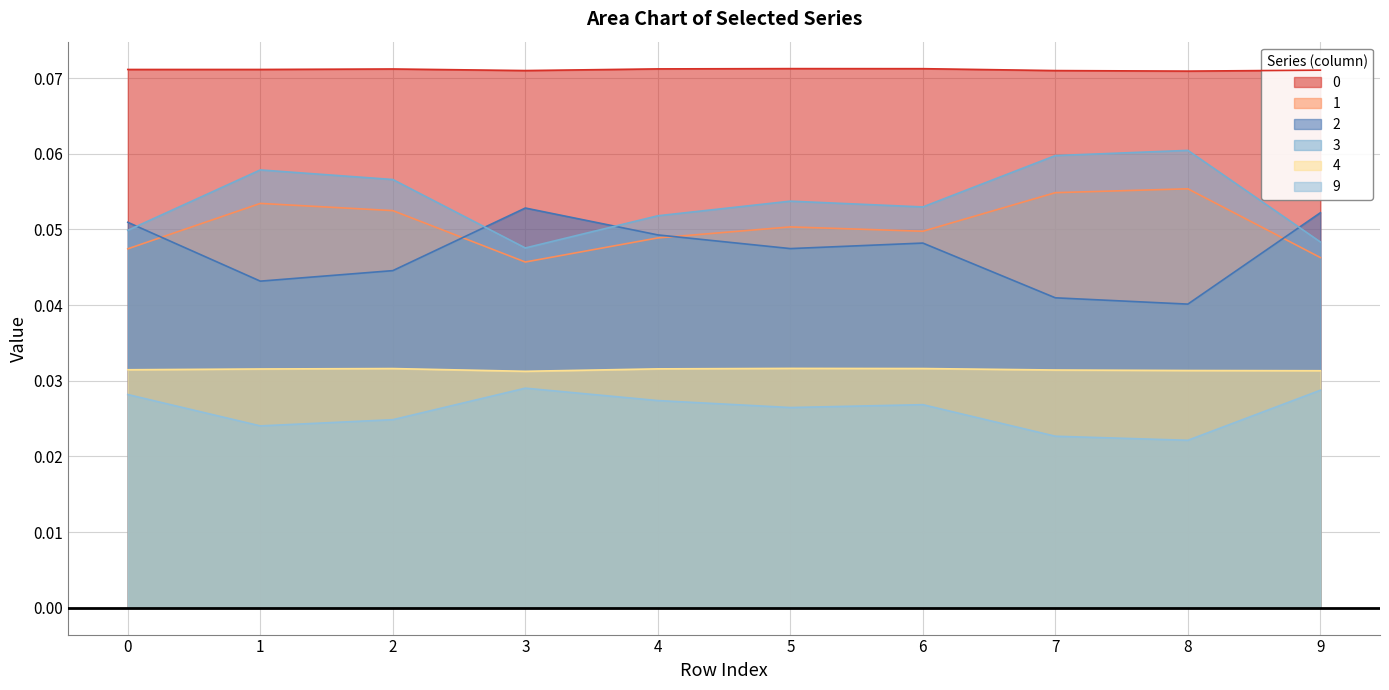

Reading right to left, transcribe all the data shown in this chart.

0: 9=0.1	8=0.1	7=0.1	6=0.1	5=0.1	4=0.1	3=0.1	2=0.1	1=0.1	0=0.1
1: 9=0.0	8=0.1	7=0.1	6=0.0	5=0.1	4=0.0	3=0.0	2=0.1	1=0.1	0=0.0
2: 9=0.1	8=0.0	7=0.0	6=0.0	5=0.0	4=0.0	3=0.1	2=0.0	1=0.0	0=0.1
3: 9=0.0	8=0.1	7=0.1	6=0.1	5=0.1	4=0.1	3=0.0	2=0.1	1=0.1	0=0.0
4: 9=0.0	8=0.0	7=0.0	6=0.0	5=0.0	4=0.0	3=0.0	2=0.0	1=0.0	0=0.0
9: 9=0.0	8=0.0	7=0.0	6=0.0	5=0.0	4=0.0	3=0.0	2=0.0	1=0.0	0=0.0